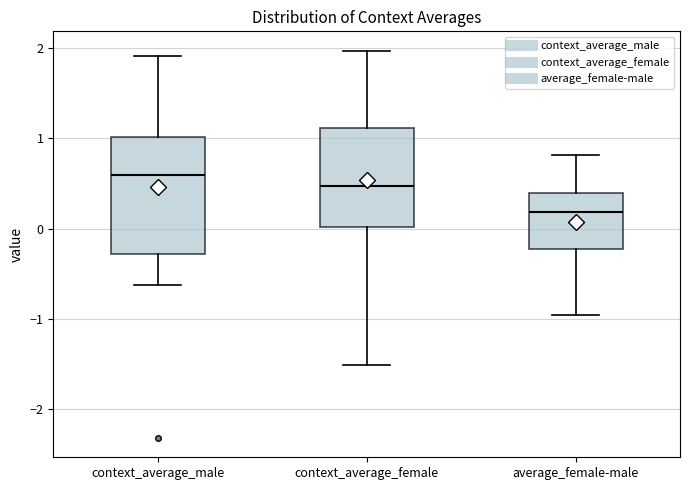

Which box is the tallest, from its lower edge to its upper edge?

context_average_male